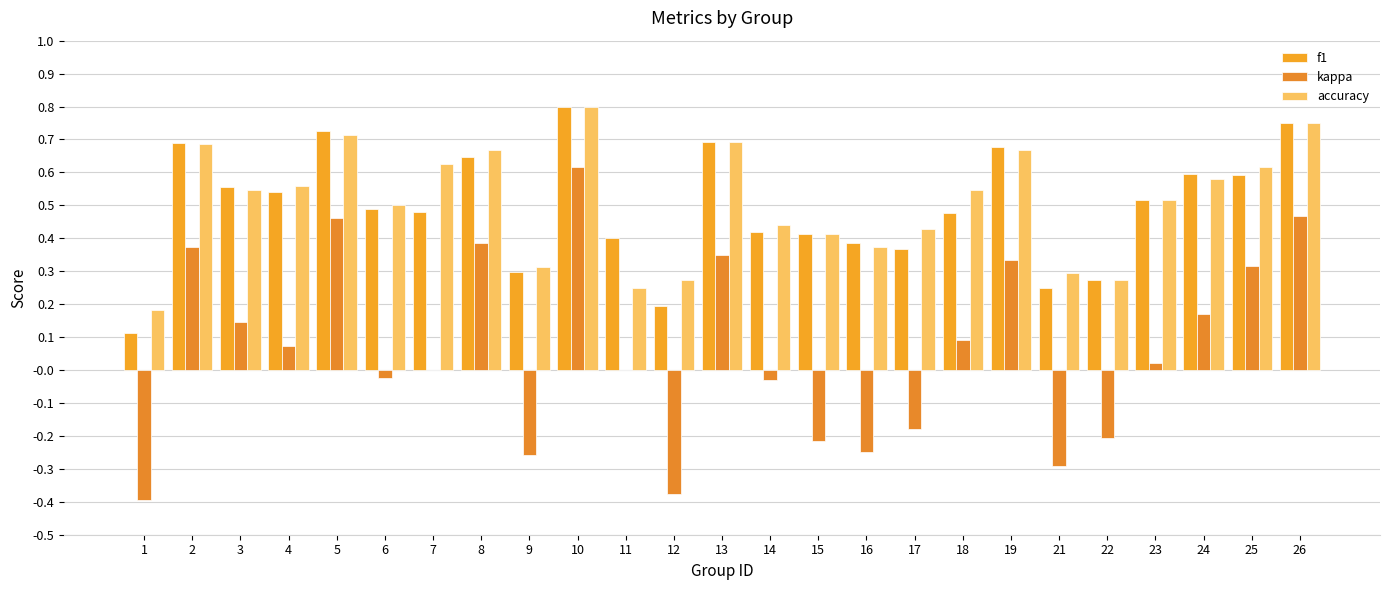

True or false: accuracy has a value of 0.2 at 26.

False